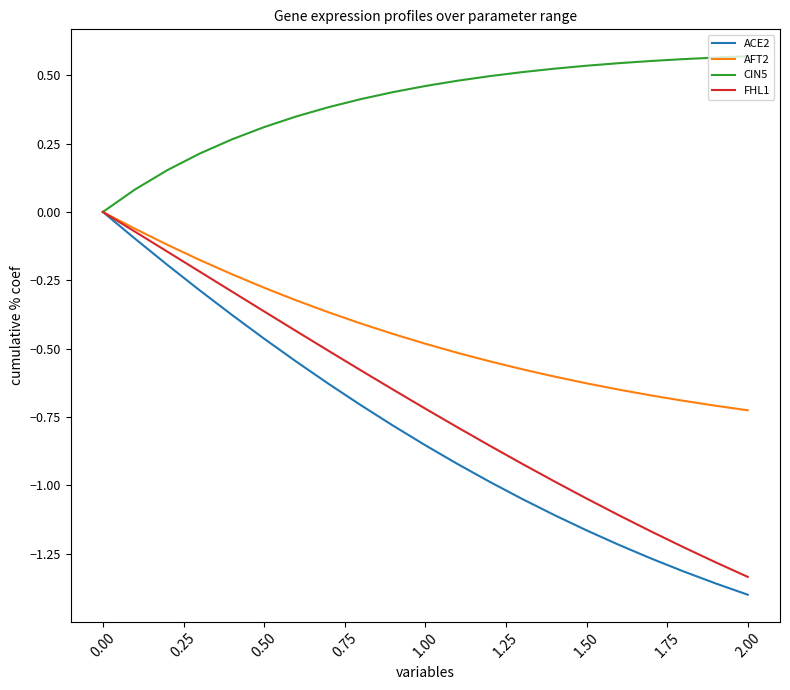

Which series has the widest spread of values?

ACE2